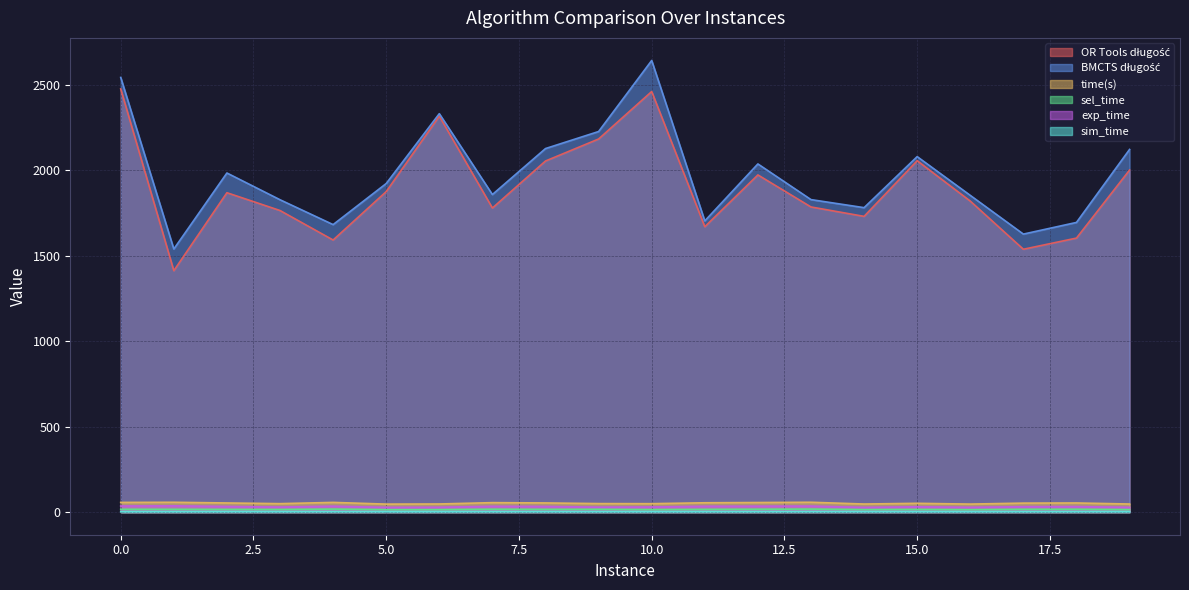

Which has a higher value, 10 or 19?

10